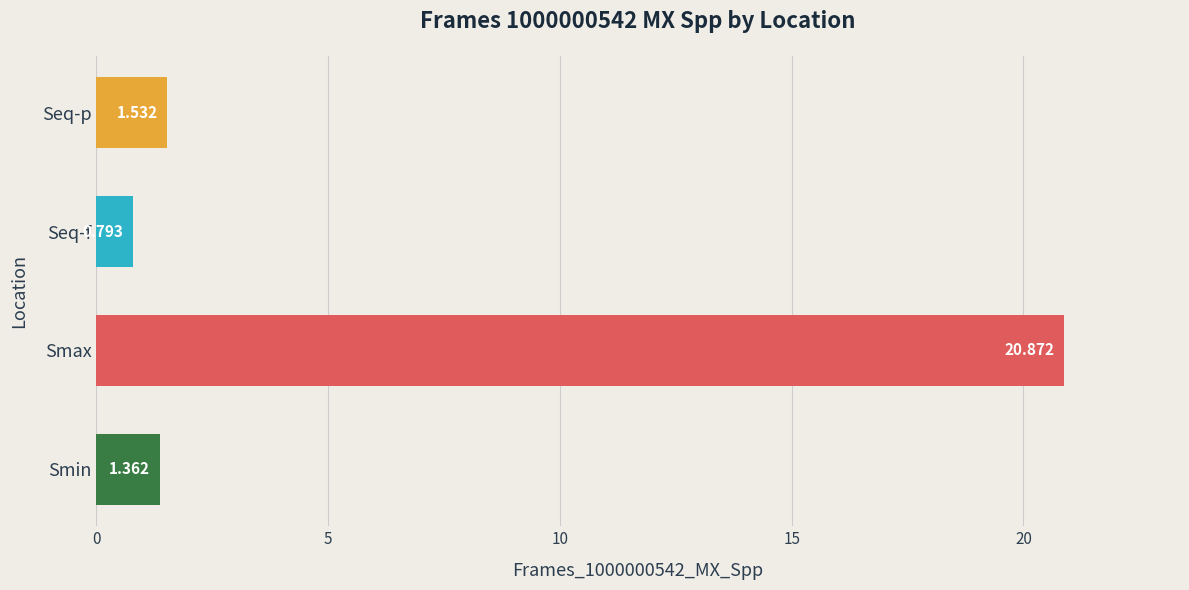

Which label corresponds to the largest value in the chart?

Smax